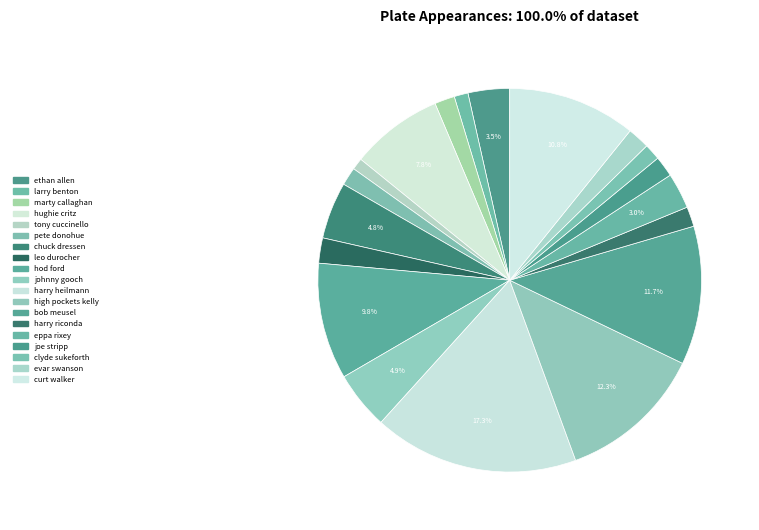

True or false: chuck dressen accounts for 19% of the total.

False